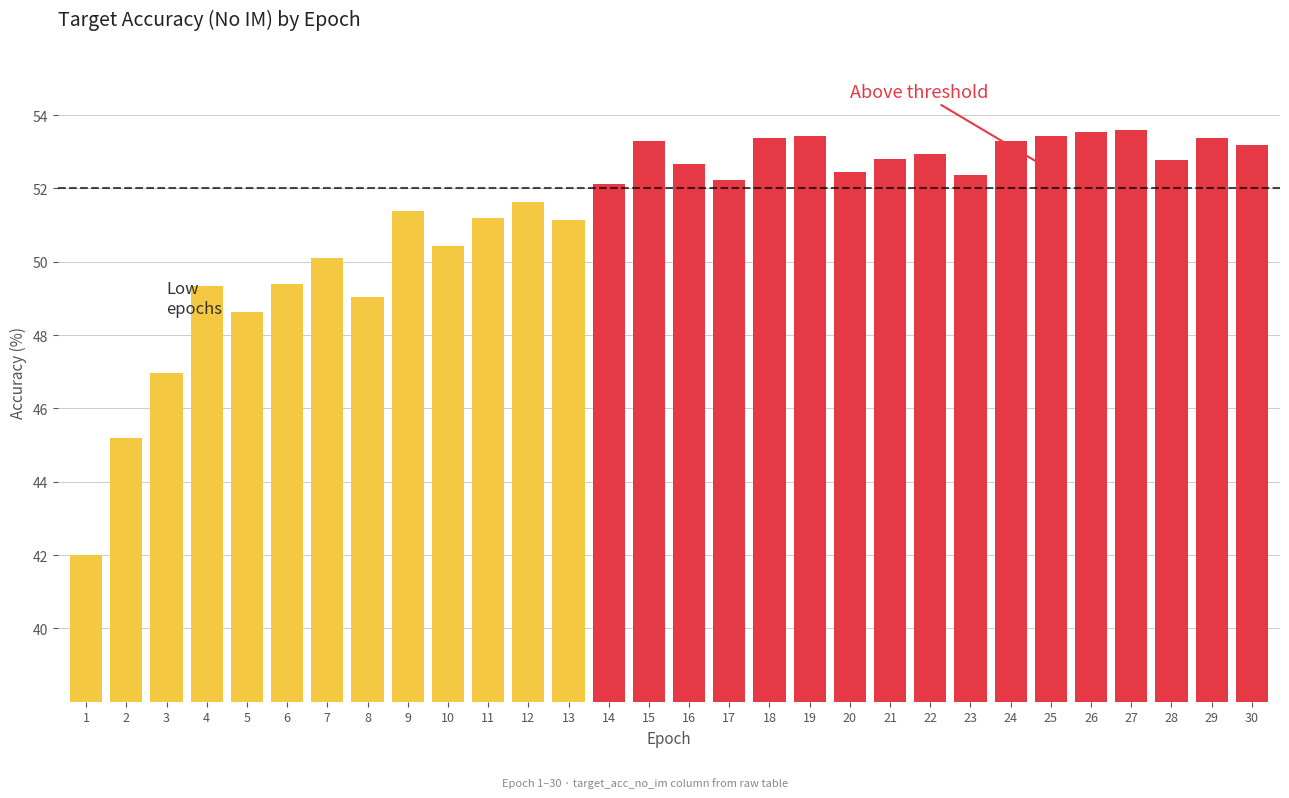

What is the minimum value shown in the chart?

42.0